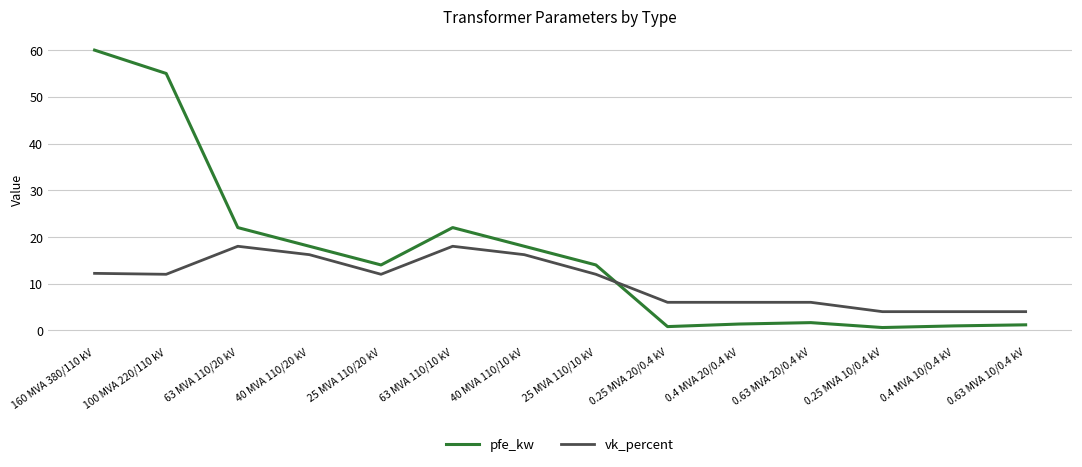

At which category does the chart reach its peak across all series?

160 MVA 380/110 kV